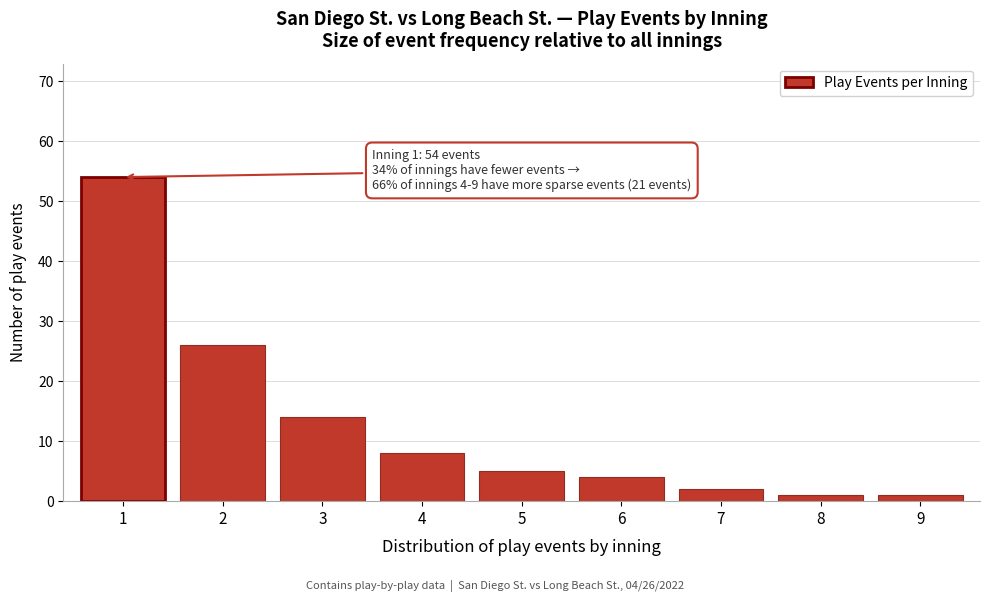

Reading right to left, list all the values displayed in this chart.

1	1	2	4	5	8	14	26	54